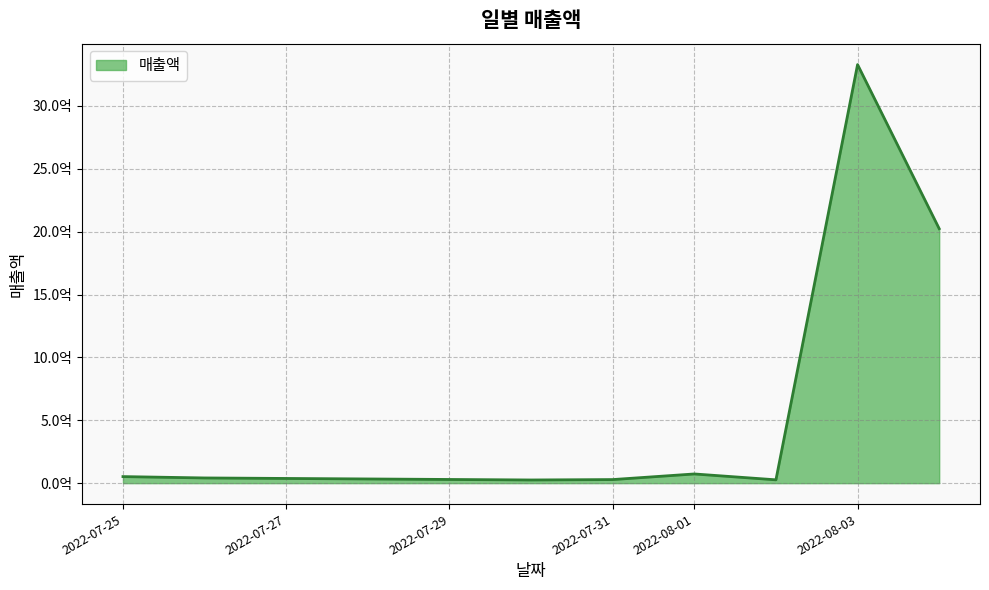

Does the chart have visible grid lines?

Yes